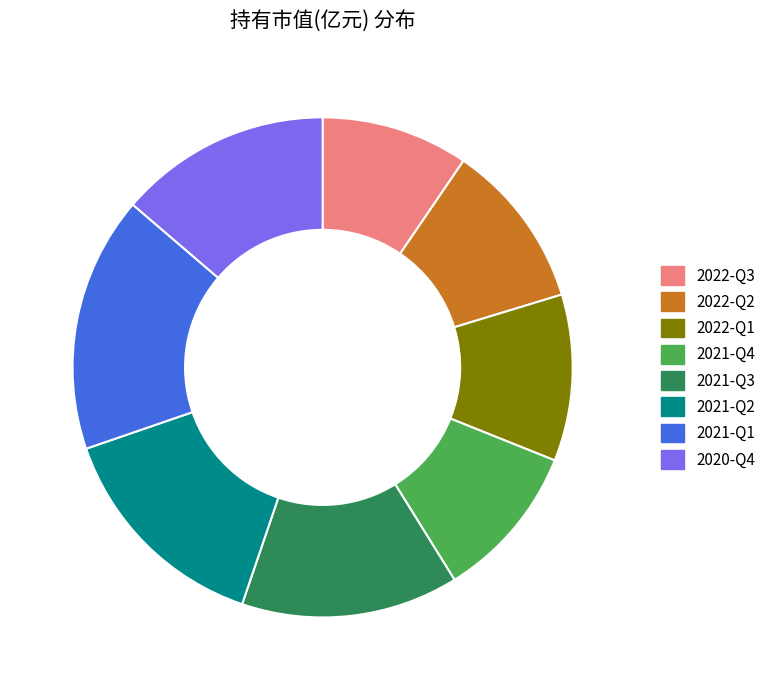

The 2022-Q2 slice represents 11% of the pie. True or false?

True